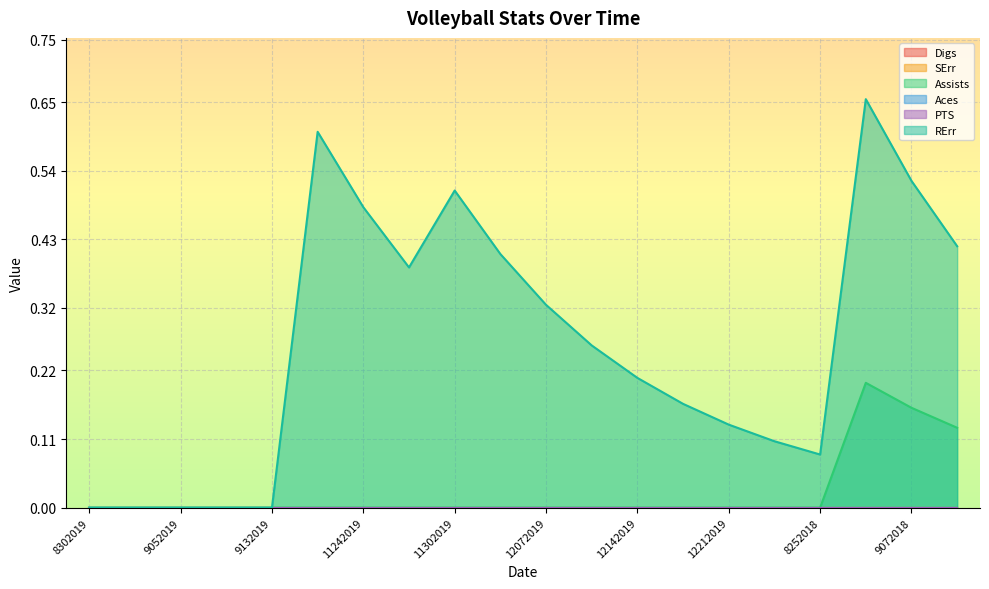

Rank the series by their maximum value, from lowest to highest.

Digs, SErr, Aces, PTS, Assists, RErr